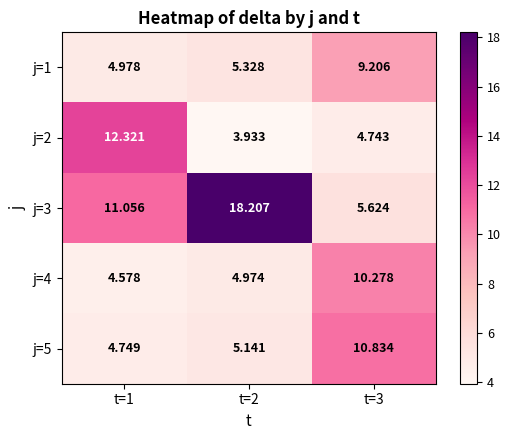

Is the value of j=2 at t=3 greater than the value of j=5 at t=3?

No